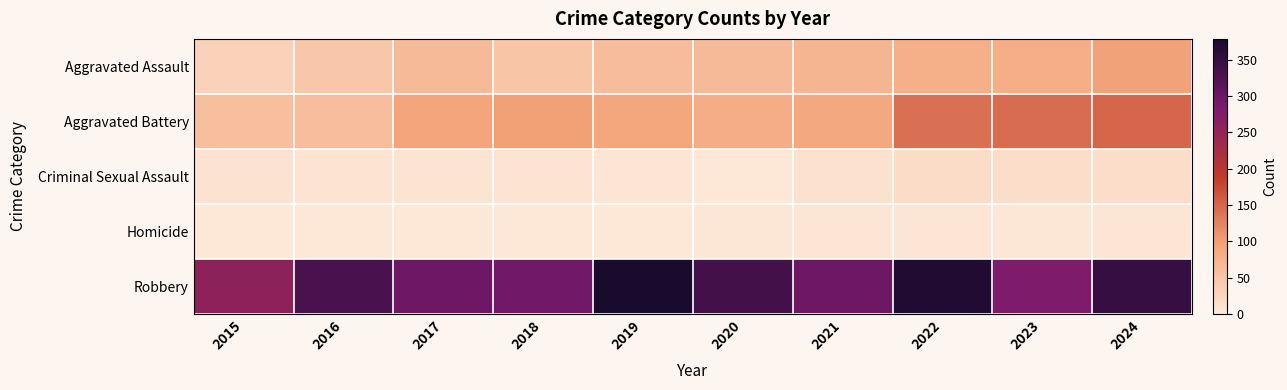

Which label corresponds to the largest value in the chart?

2019